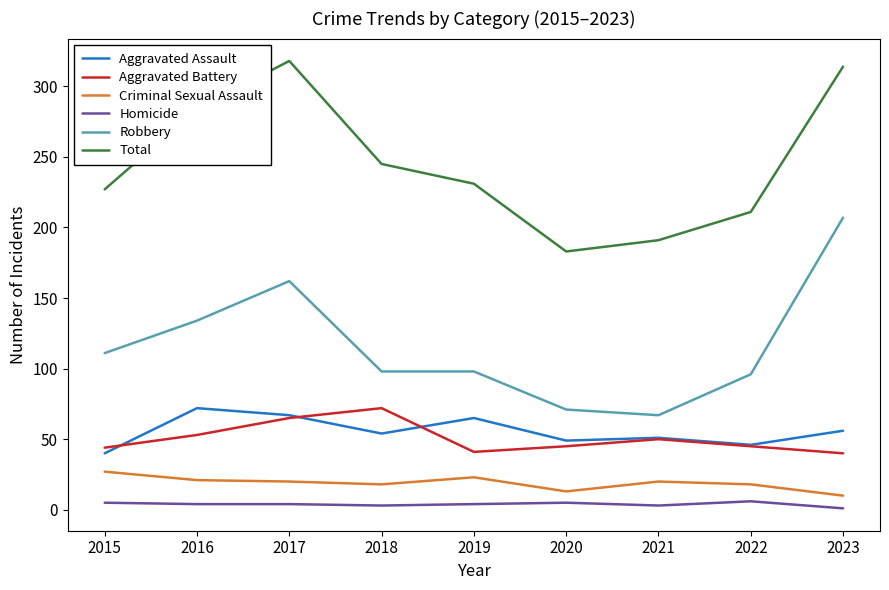

Where is the first local maximum for Total?

2017